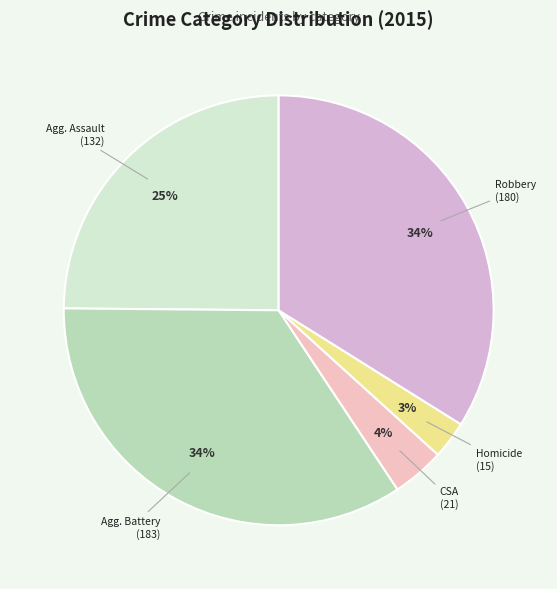

How many segments does this pie chart have?

5